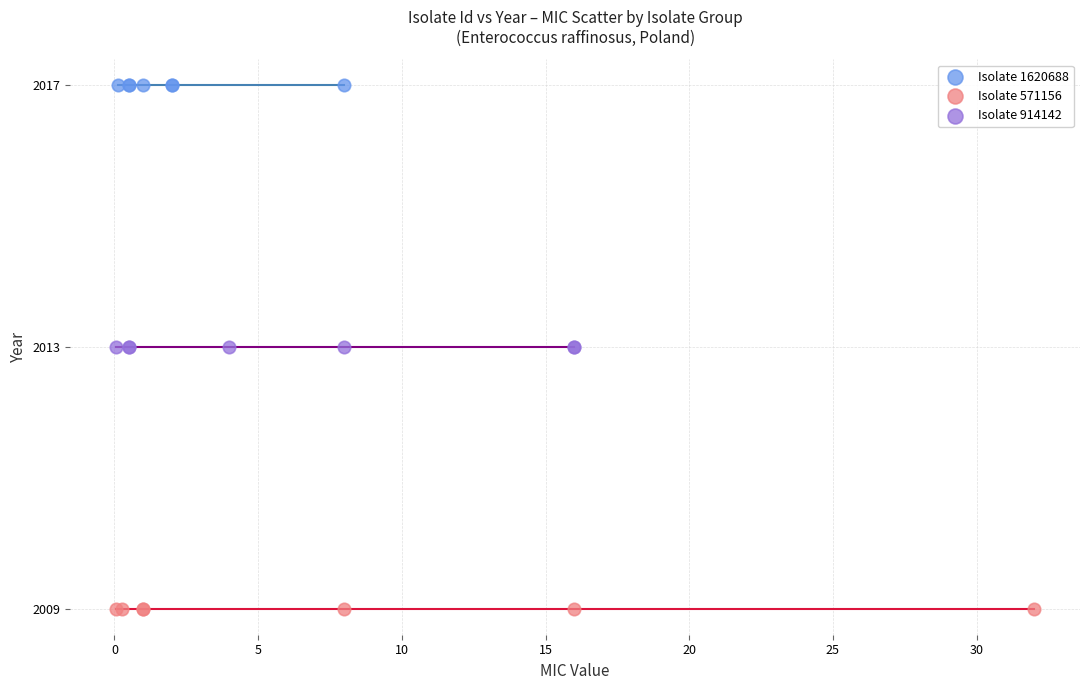

Which series contains the highest Y value?

Isolate 1620688